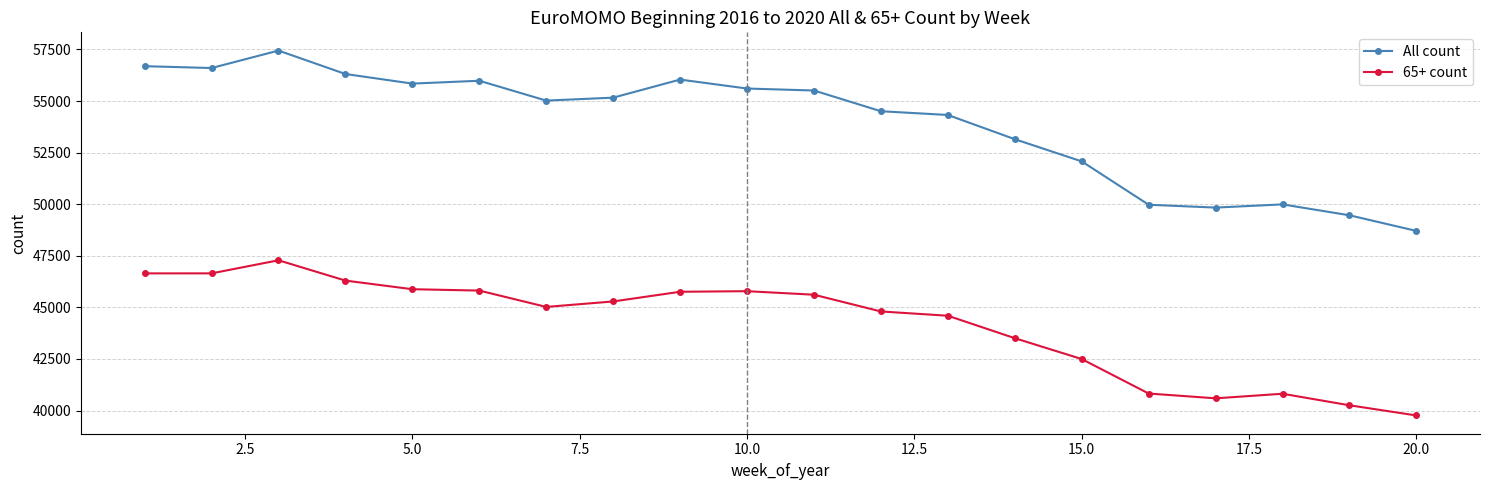

What are all the series names shown in the legend?

All count, 65+ count